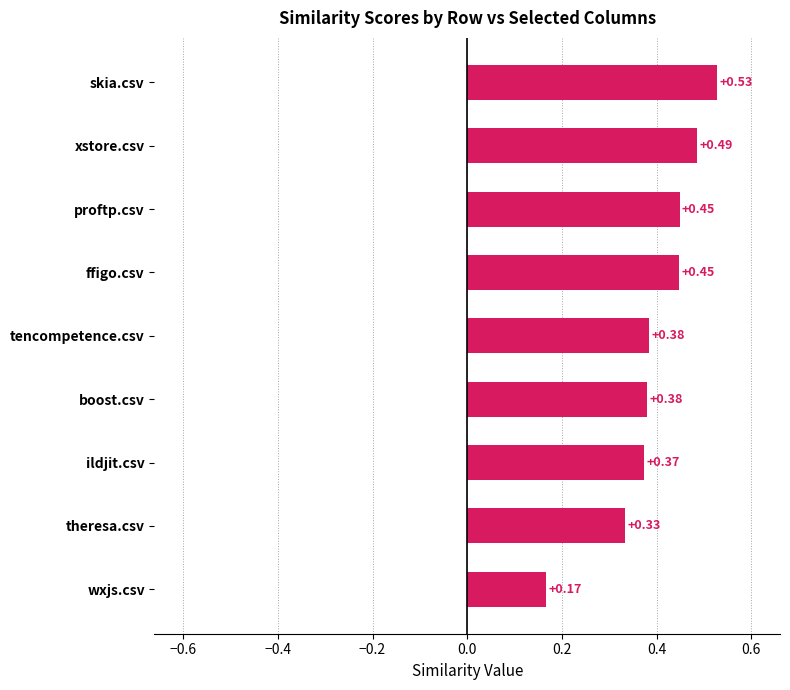

What is the change in value from ildjit.csv to skia.csv?

+0.2